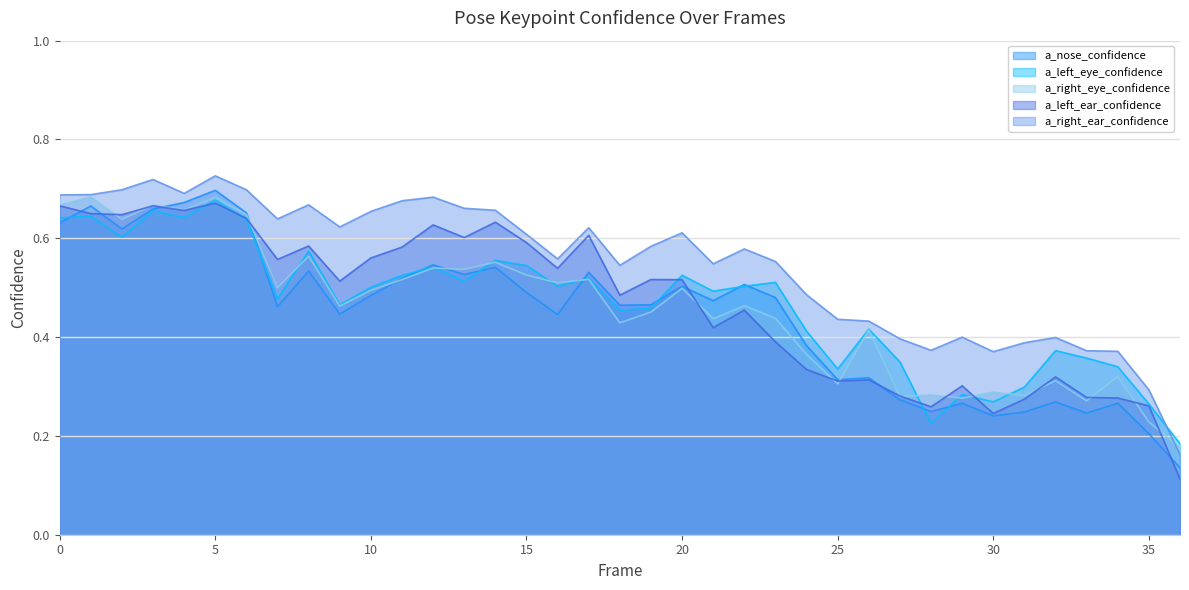

True or false: a_right_ear_confidence and a_nose_confidence cross at least once.

False